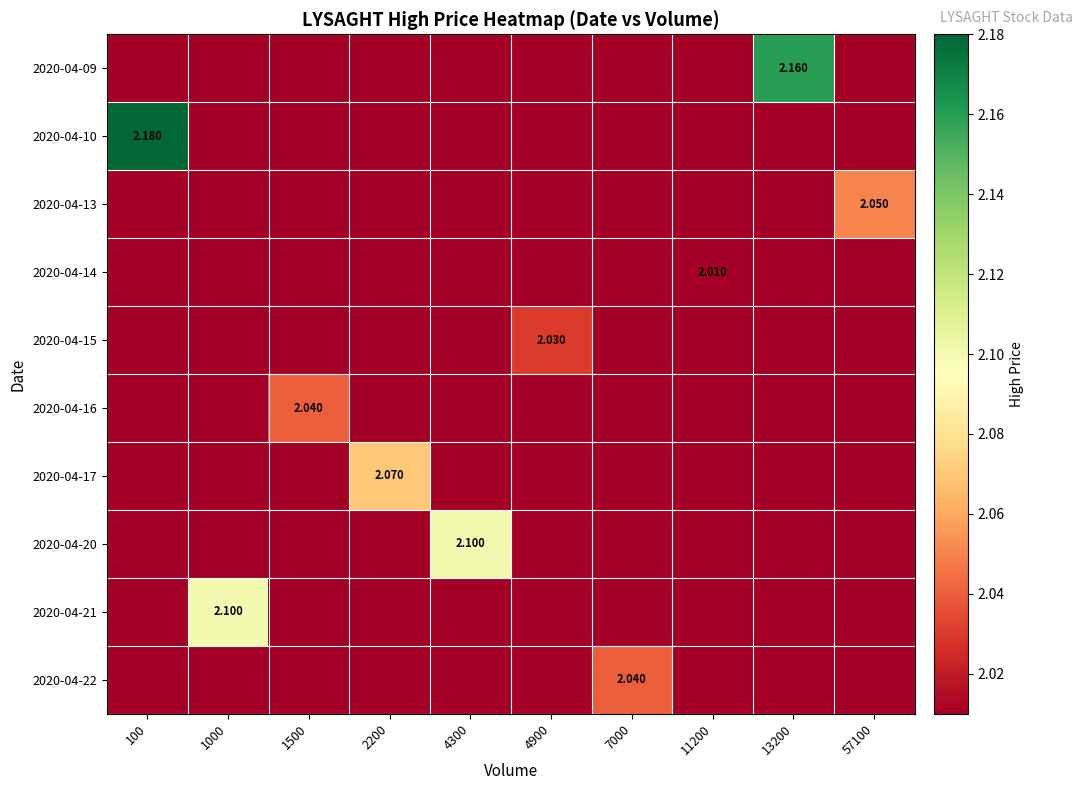

The 2020-04-14 series shows 2.0 at 11200. True or false?

True